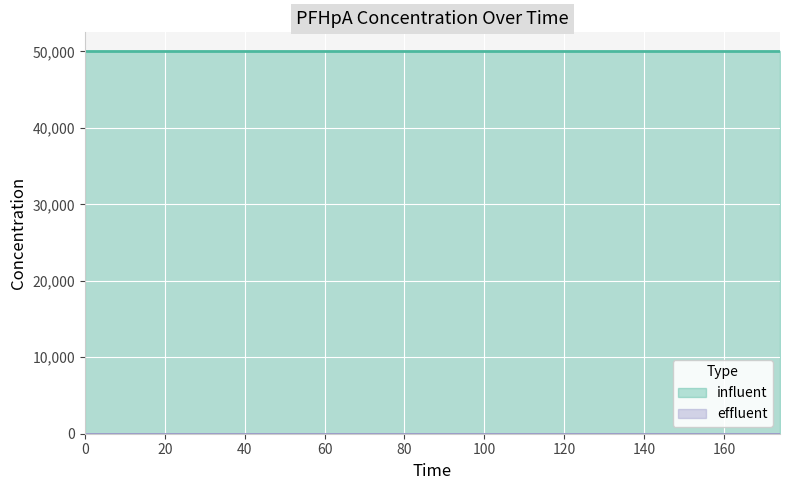

Rank the series at 0 from highest to lowest value.

influent, effluent